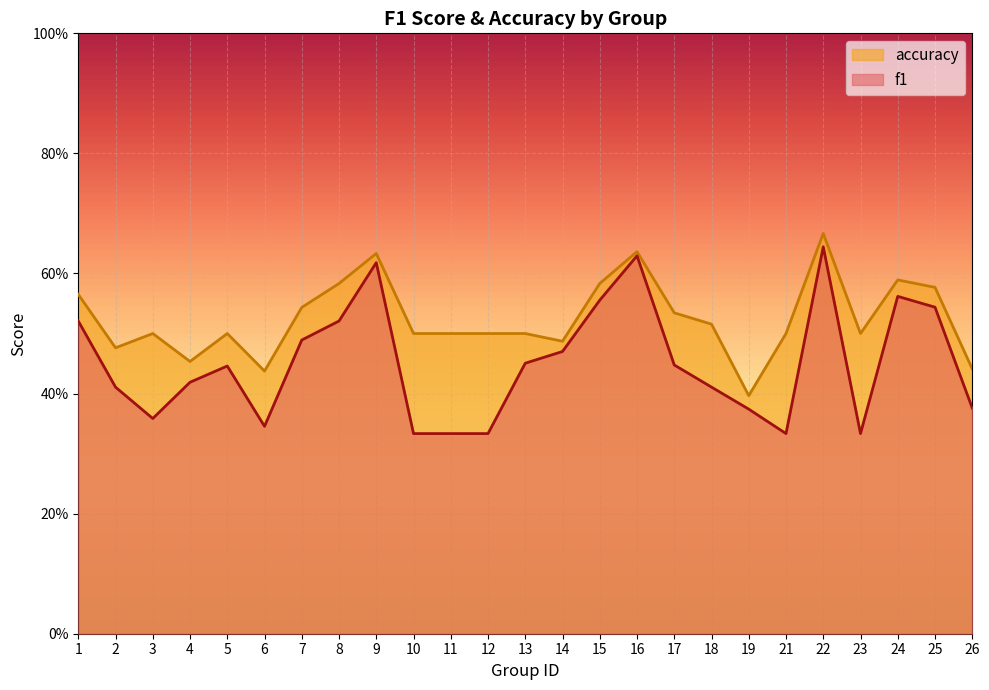

True or false: f1 and accuracy intersect in this chart.

False